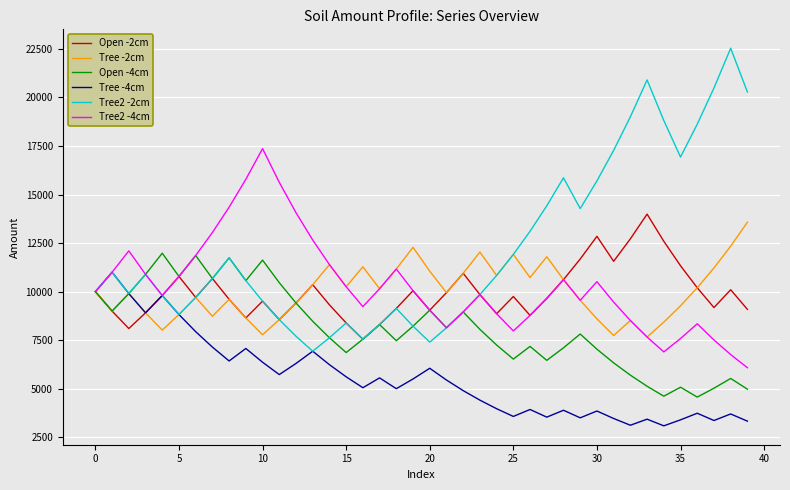

What is the minimum value for Open -2cm?

7549.7